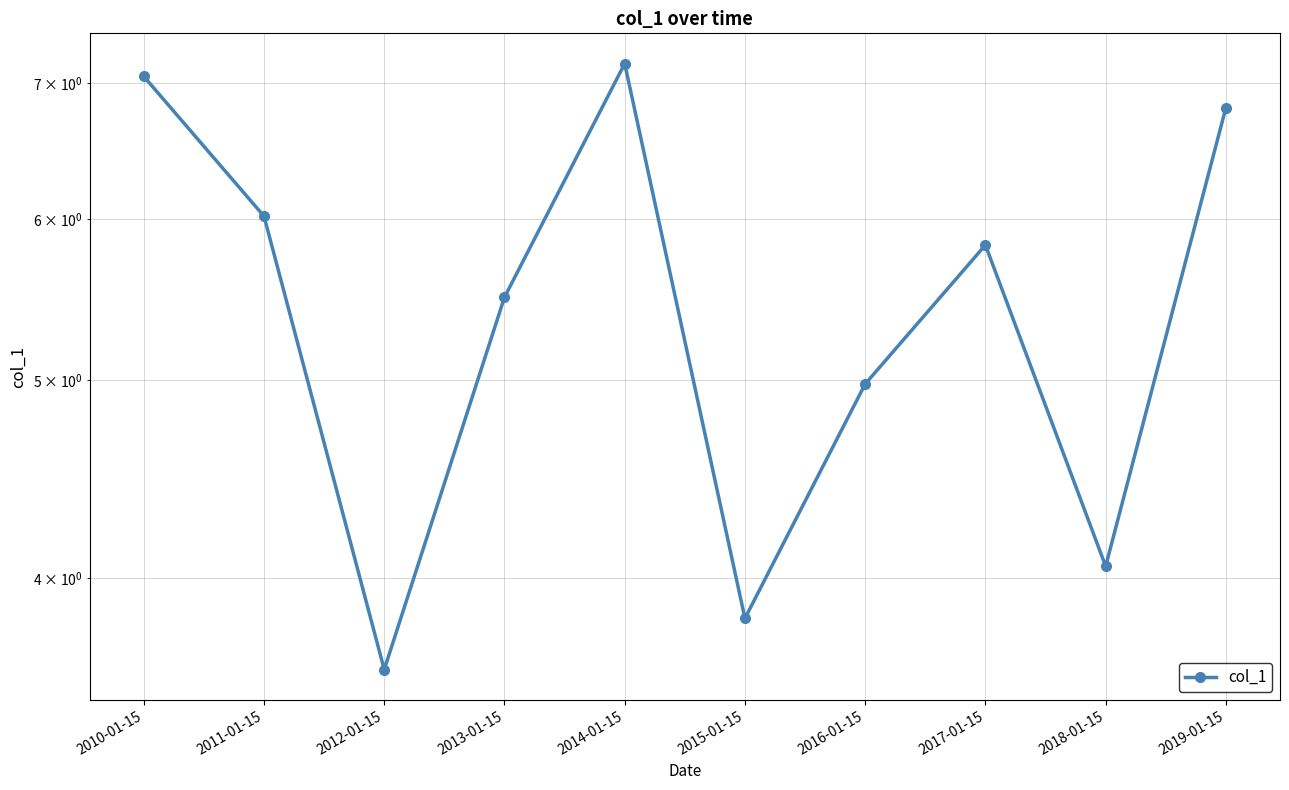

What position from the right is 2012-01-15?

8